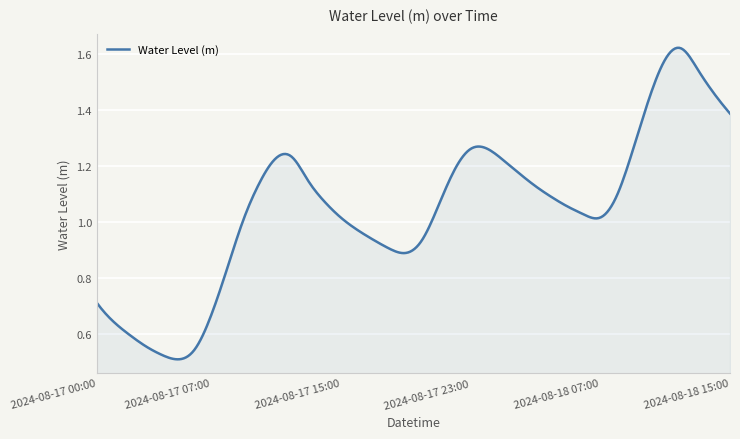

Does the chart display data point markers on the line(s)?

No